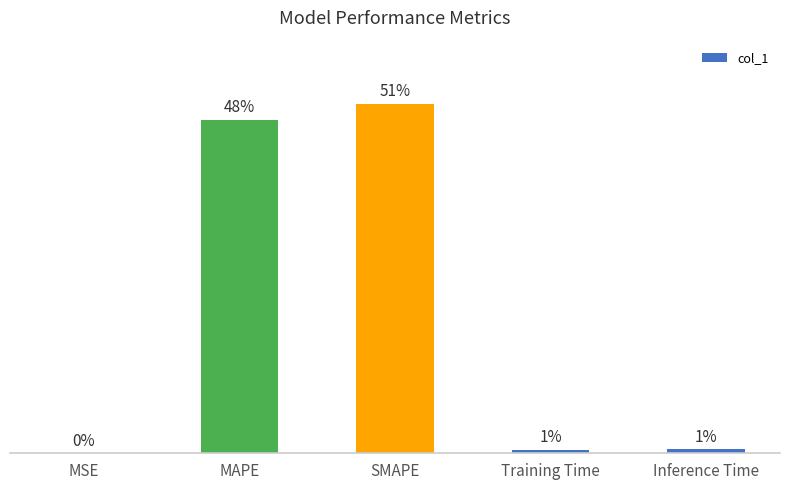

Rank the categories by value from lowest to highest.

MSE, Training Time, Inference Time, MAPE, SMAPE